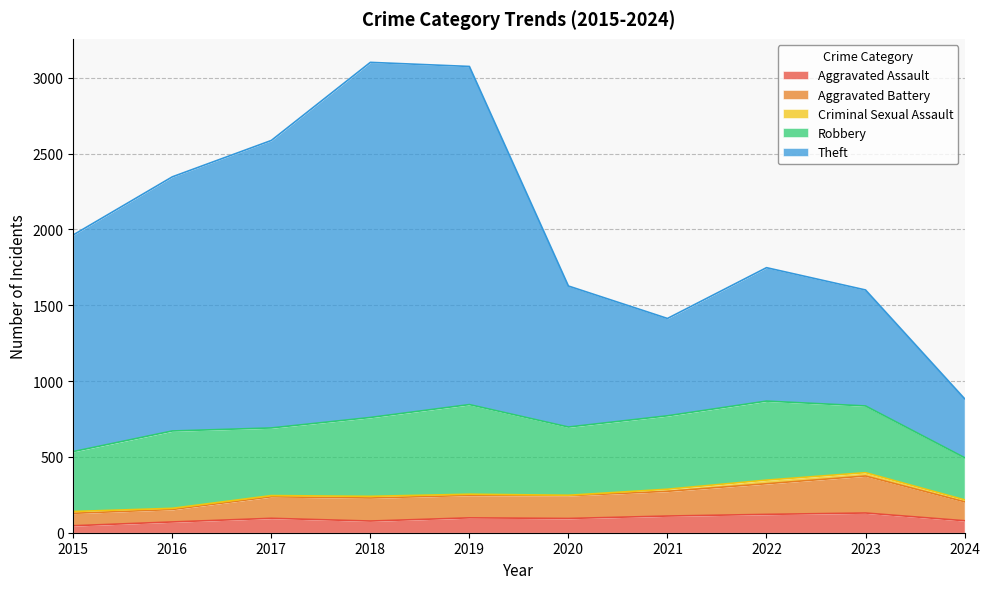

What is the highest value of the Aggravated Assault series?

130